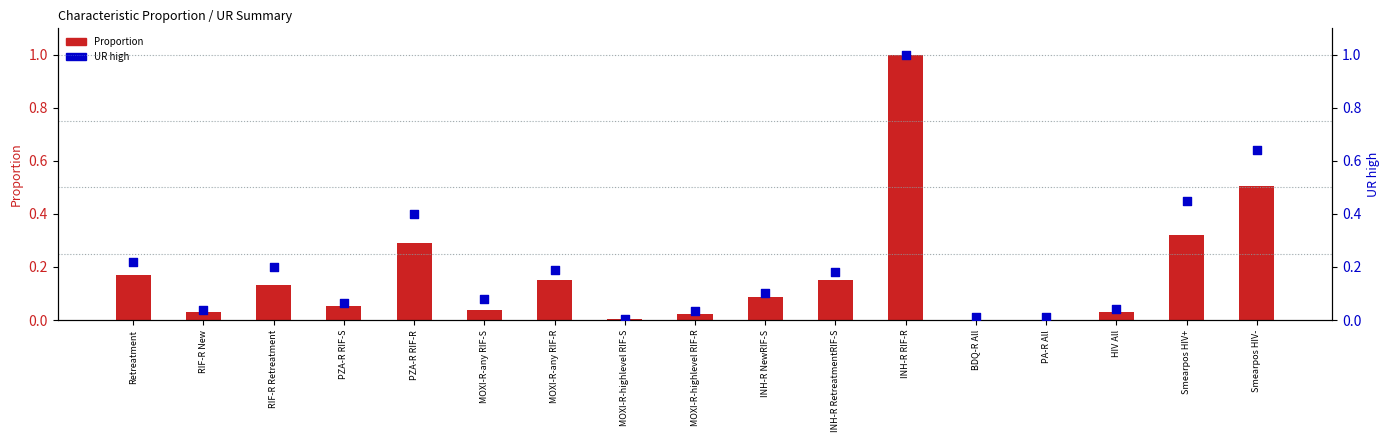

What are all the series names shown in the legend?

Proportion, UR high